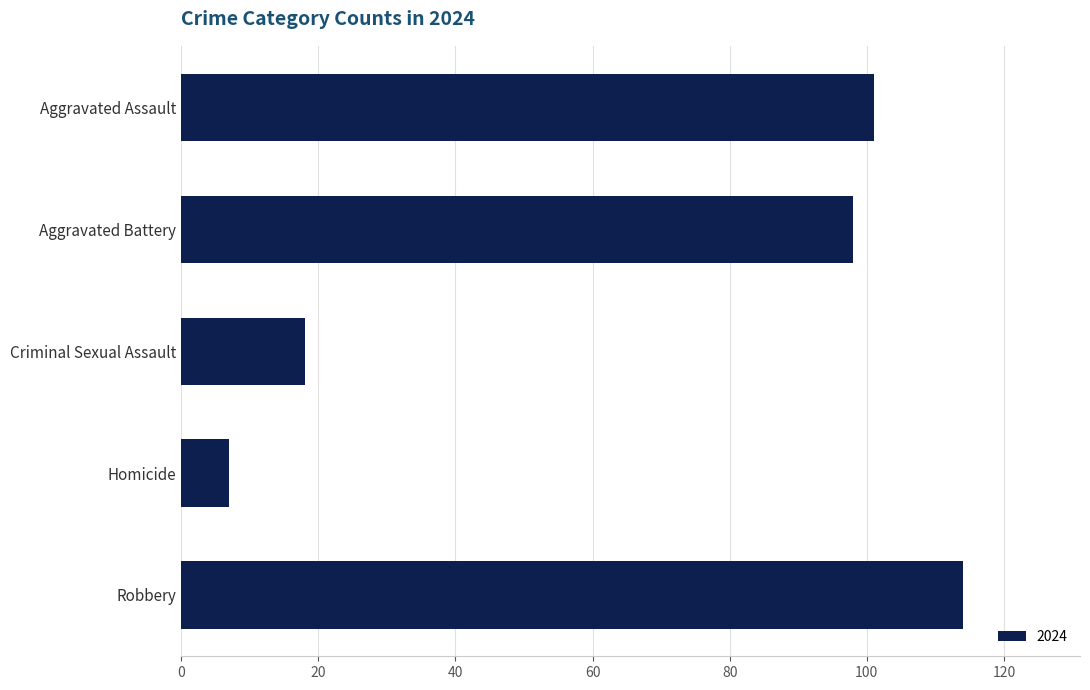

At which label is the value closest to 60?

Aggravated Battery